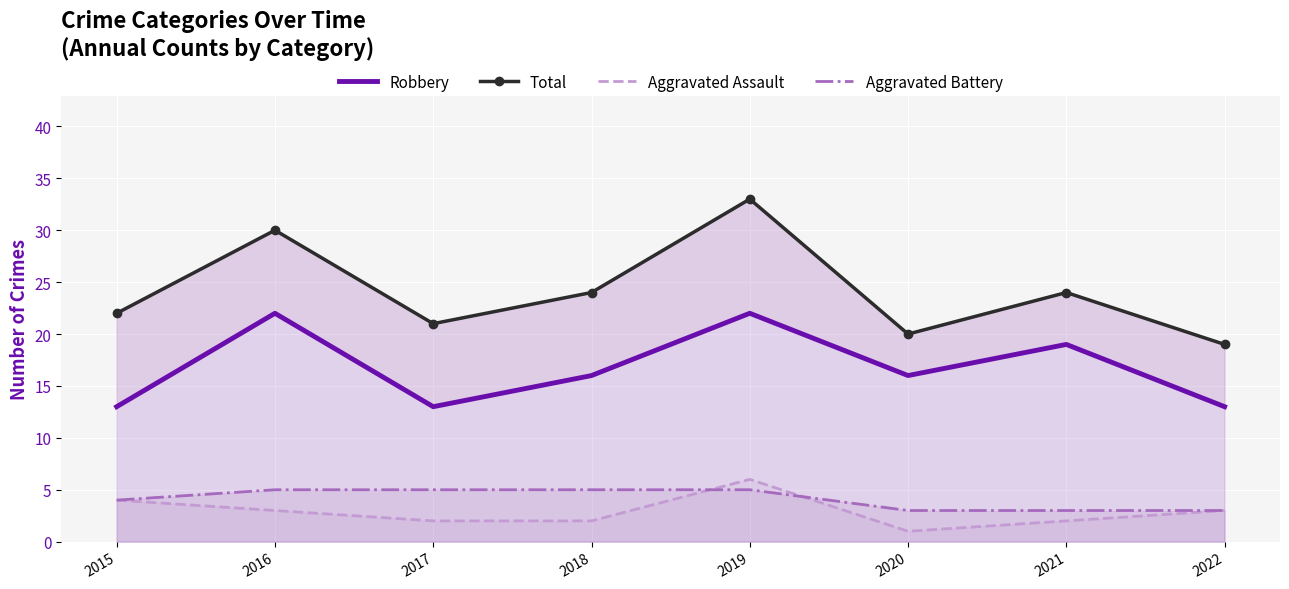

True or false: Total has a value of 30 at 2016.

True